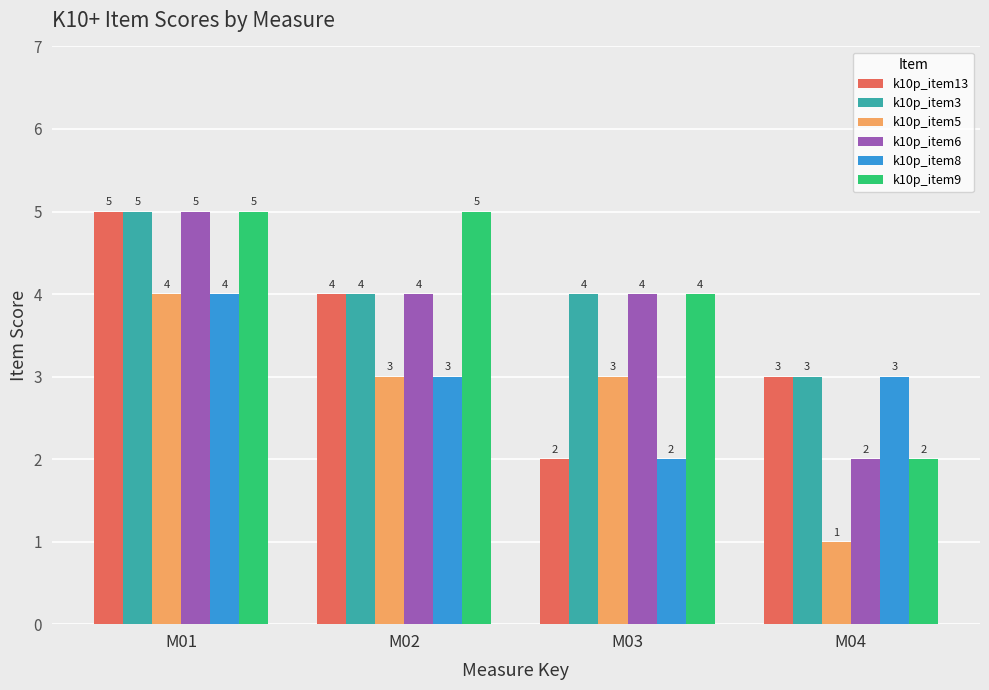

How many bars are there in total?

24